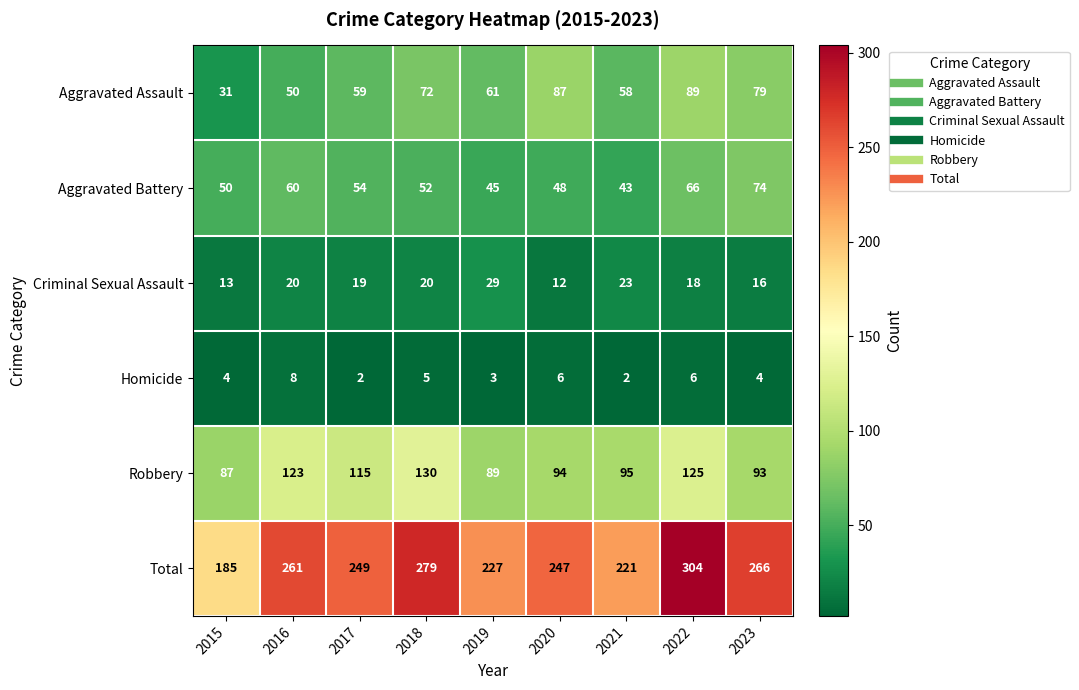

At which category does the chart reach its peak across all series?

2022